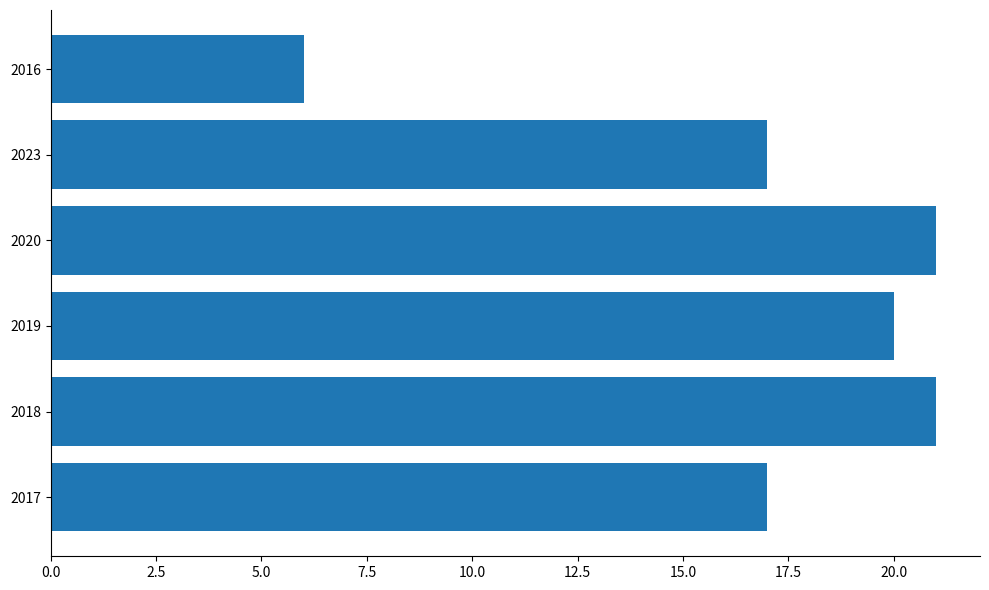

What is the sum of the values at 2023 and 2019?

37